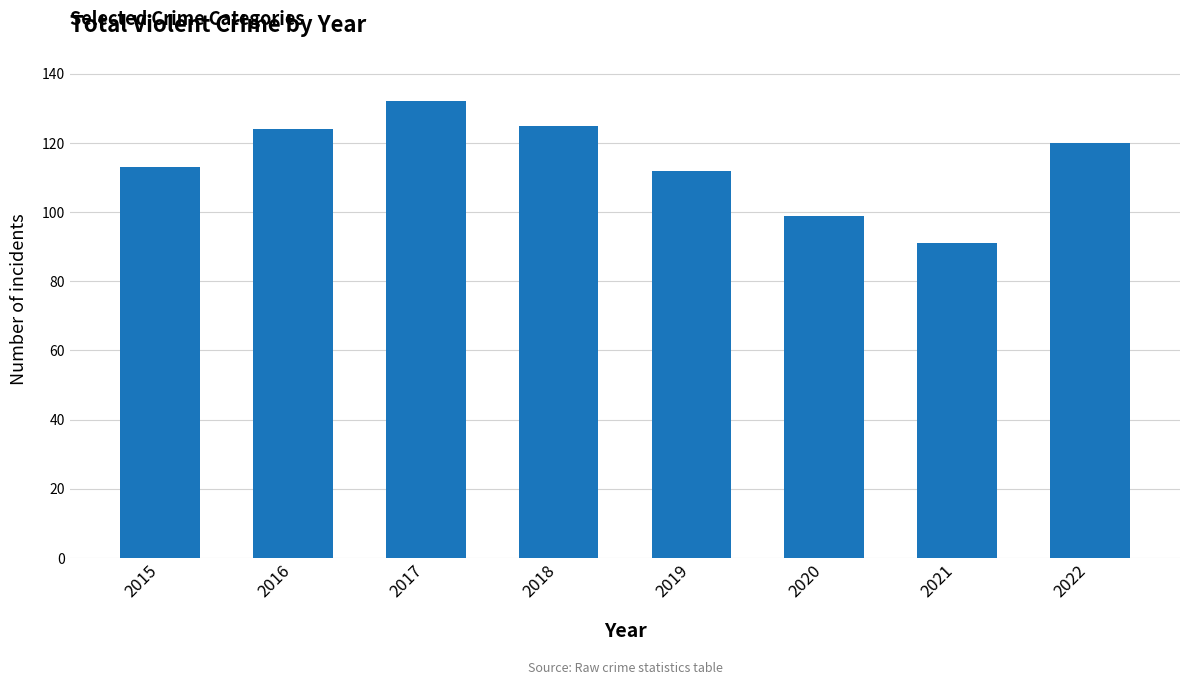

What is the difference between the values at 2021 and 2017?

41